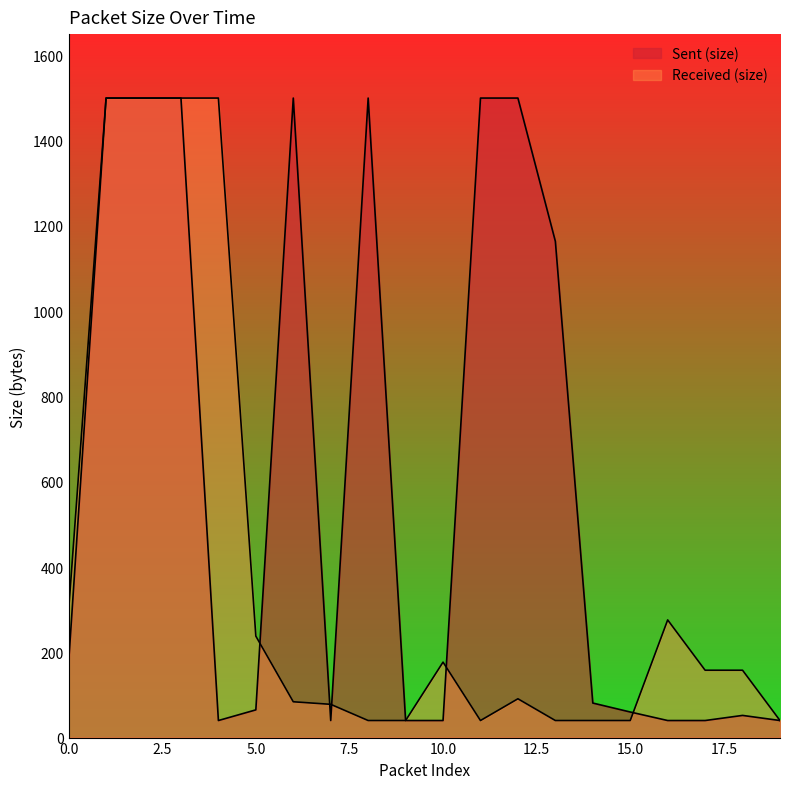

What is the minimum value shown in the chart?

40